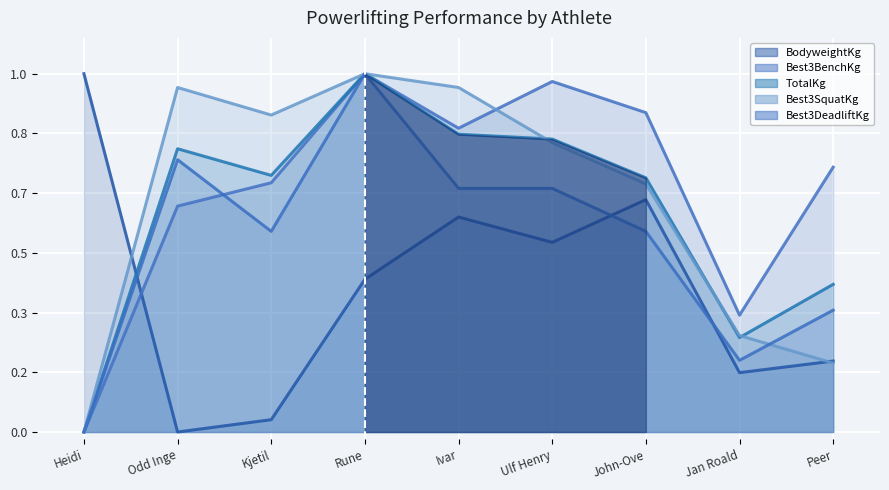

Reading left to right, transcribe all the data shown in this chart.

BodyweightKg: Heidi=1.0	Odd Inge=0.0	Kjetil=0.0	Rune=0.4	Ivar=0.6	Ulf Henry=0.5	John-Ove=0.6	Jan Roald=0.2	Peer=0.2
Best3BenchKg: Heidi=0.0	Odd Inge=0.6	Kjetil=0.7	Rune=1.0	Ivar=0.8	Ulf Henry=1.0	John-Ove=0.9	Jan Roald=0.3	Peer=0.7
TotalKg: Heidi=0.0	Odd Inge=0.8	Kjetil=0.7	Rune=1.0	Ivar=0.8	Ulf Henry=0.8	John-Ove=0.7	Jan Roald=0.3	Peer=0.4
Best3SquatKg: Heidi=0.0	Odd Inge=1.0	Kjetil=0.9	Rune=1.0	Ivar=1.0	Ulf Henry=0.8	John-Ove=0.7	Jan Roald=0.3	Peer=0.2
Best3DeadliftKg: Heidi=0.0	Odd Inge=0.8	Kjetil=0.6	Rune=1.0	Ivar=0.7	Ulf Henry=0.7	John-Ove=0.6	Jan Roald=0.2	Peer=0.3